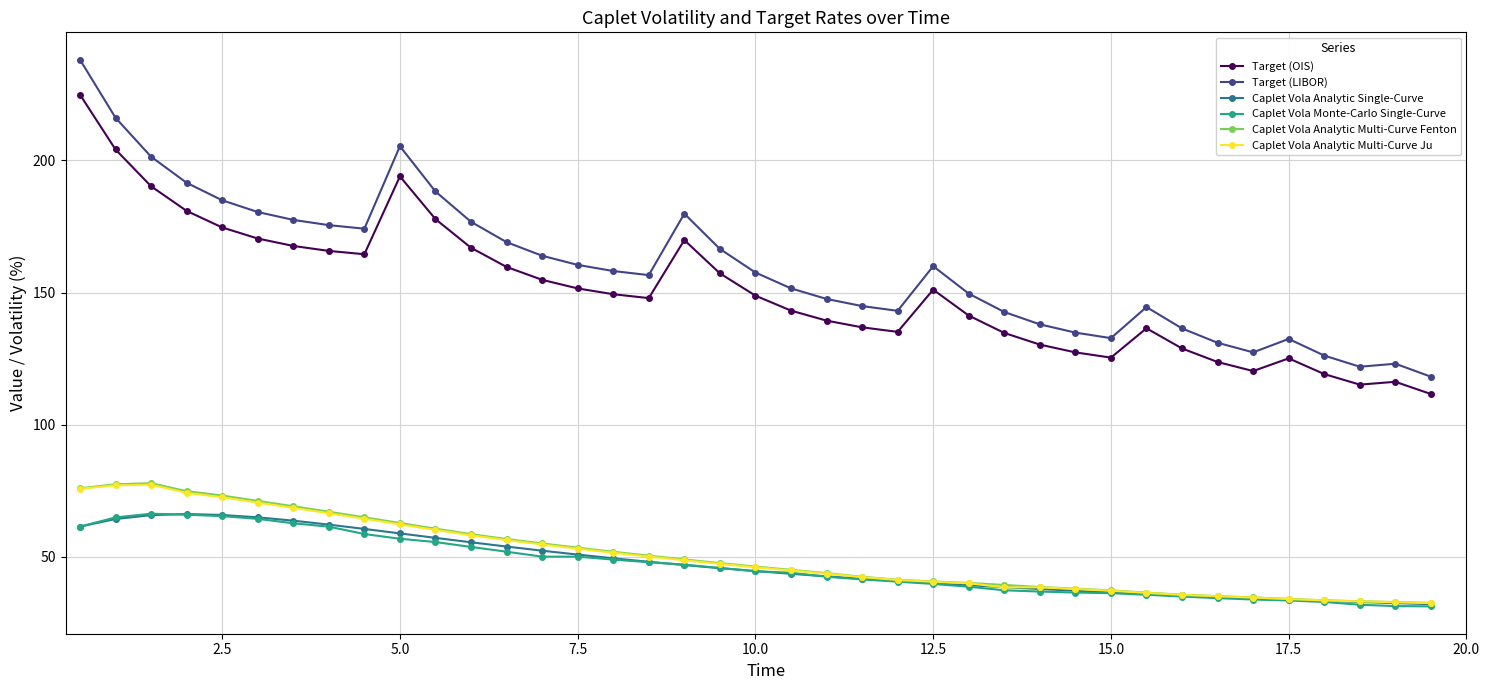

Which series has the largest range (max minus min)?

Target (LIBOR)